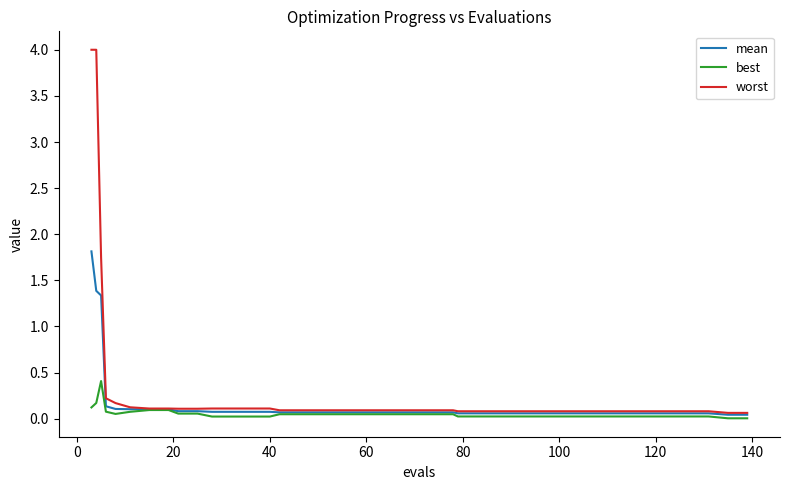

What is the highest value of the best series?

0.4